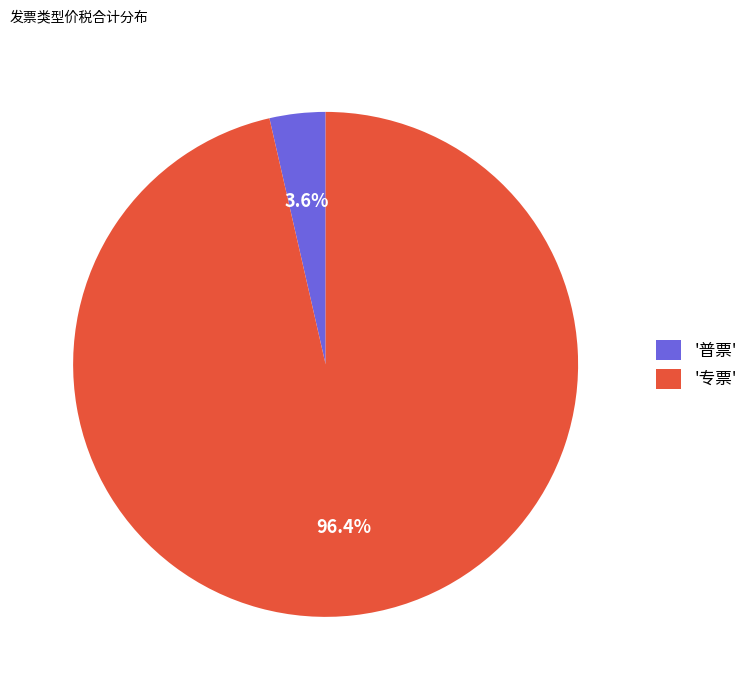

Do '普票' and '专票' together represent more than half of the pie?

Yes